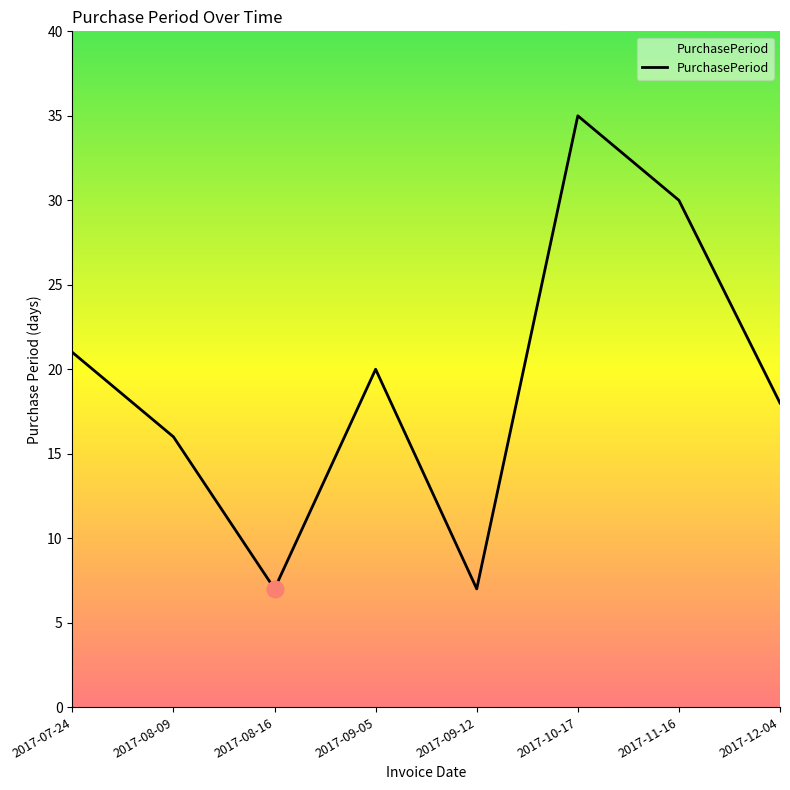

What position from the right is 2017-09-05?

5